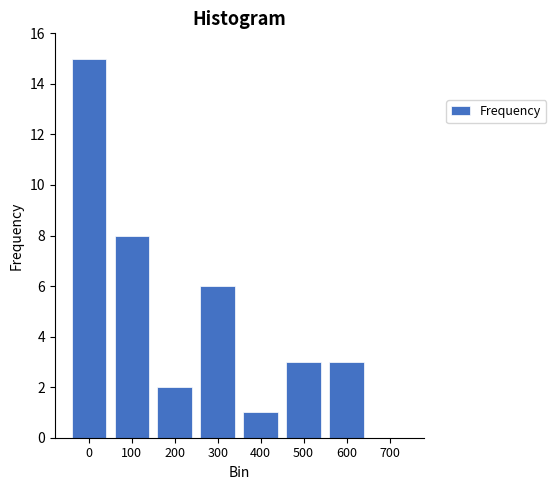

Reading right to left, list all the values displayed in this chart.

700=0	600=3	500=3	400=1	300=6	200=2	100=8	0=15